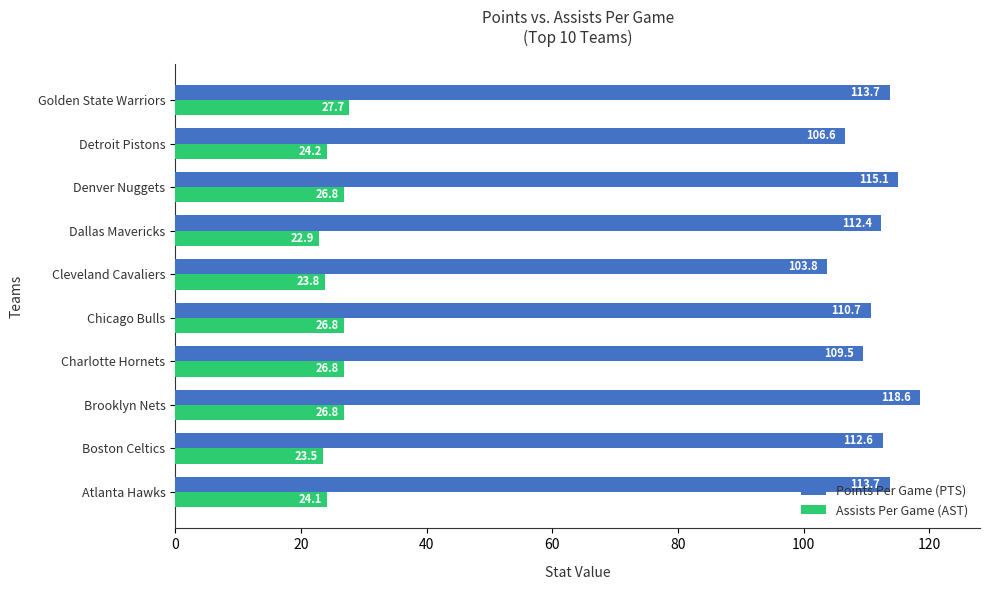

What is the greatest value displayed?

118.6